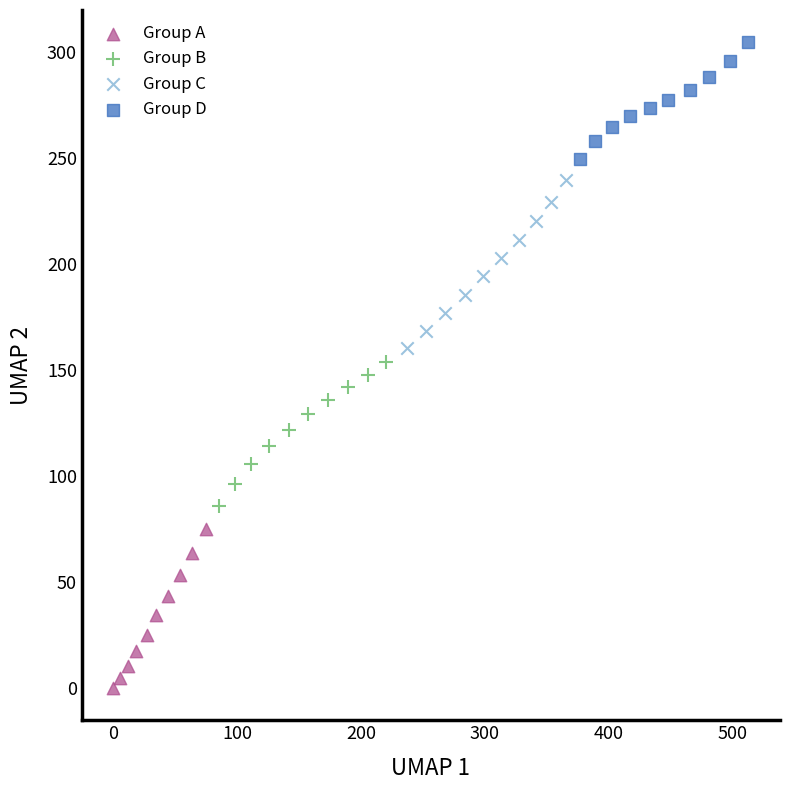

Which series contains the lowest Y value?

Group A